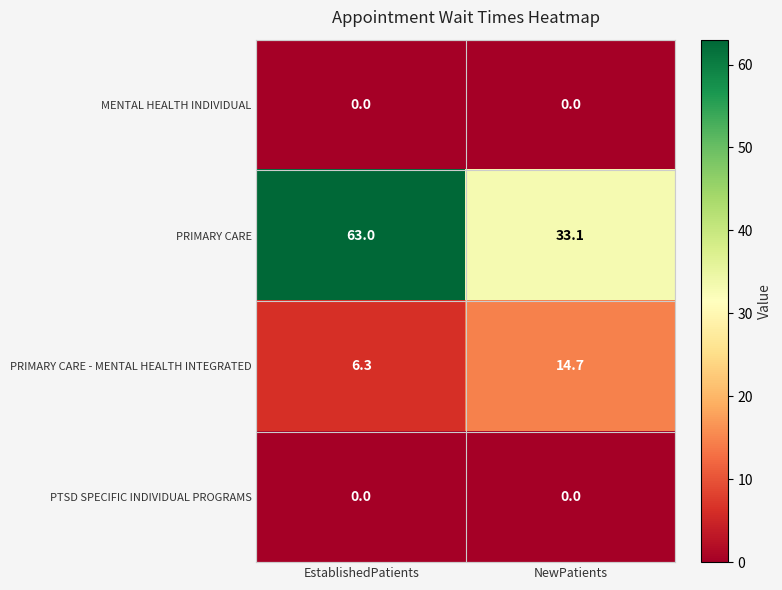

The PRIMARY CARE - MENTAL HEALTH INTEGRATED series shows 6.3 at EstablishedPatients. True or false?

True